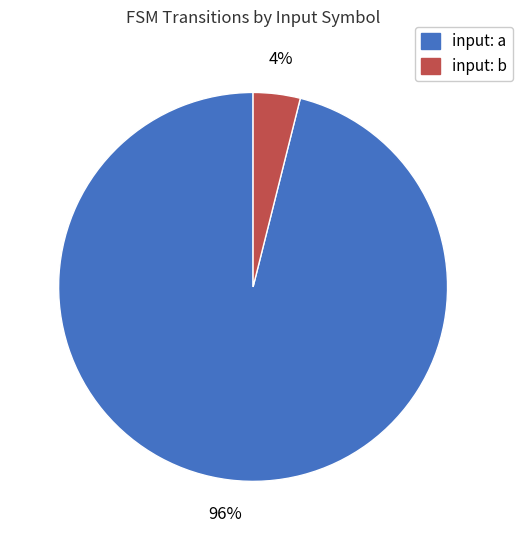

Rank the categories by value from lowest to highest.

input: b, input: a